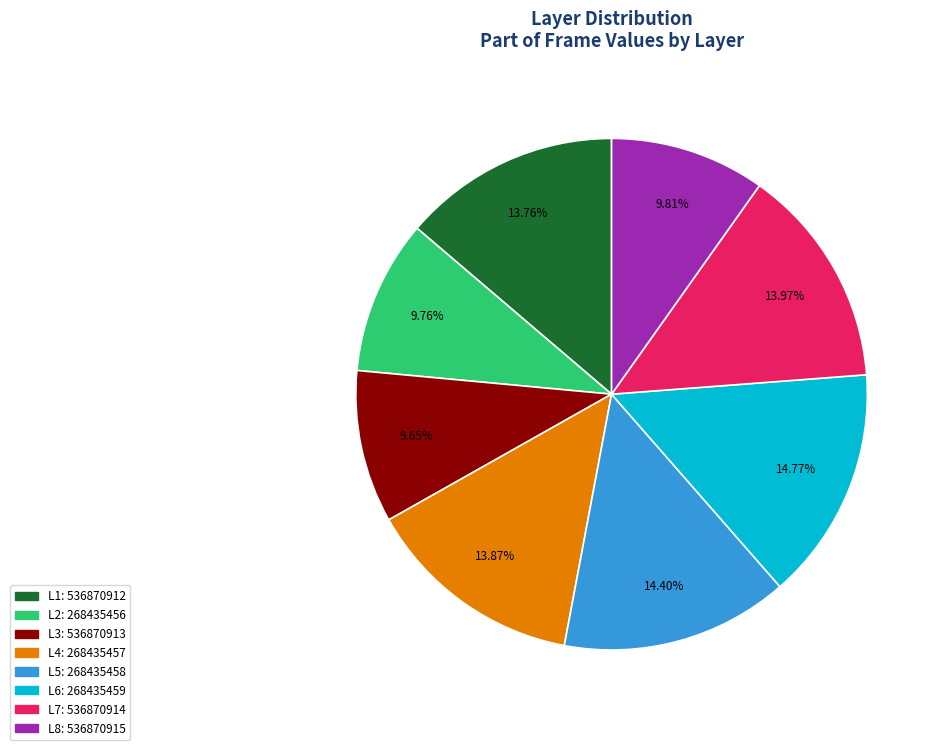

Count the number of slices in the pie.

8